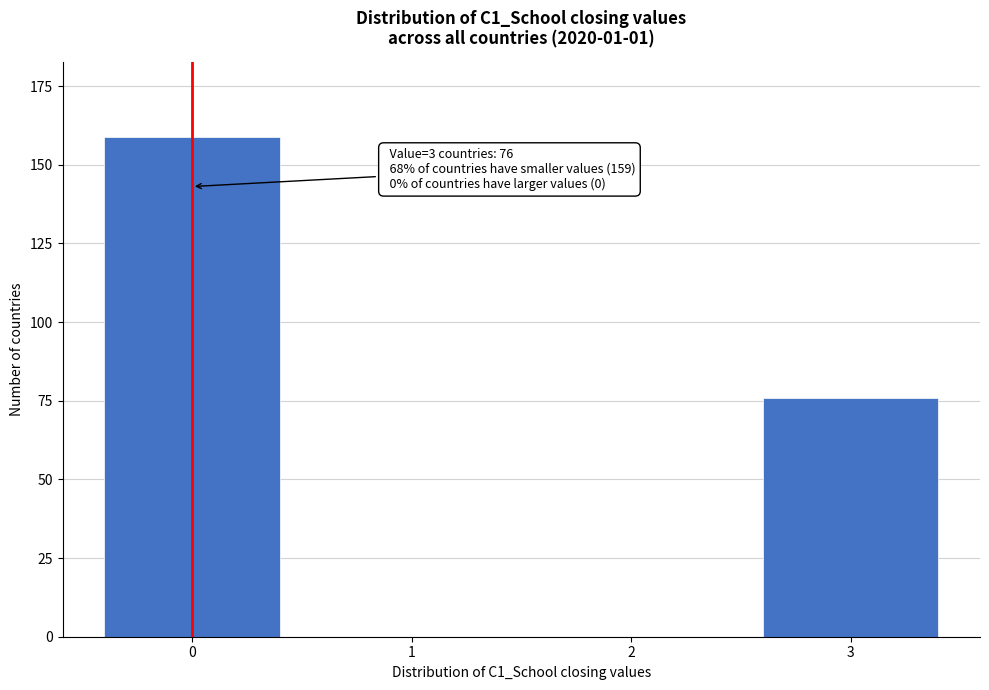

Reading left to right, extract all data points from this chart.

0=159	1=0	2=0	3=76